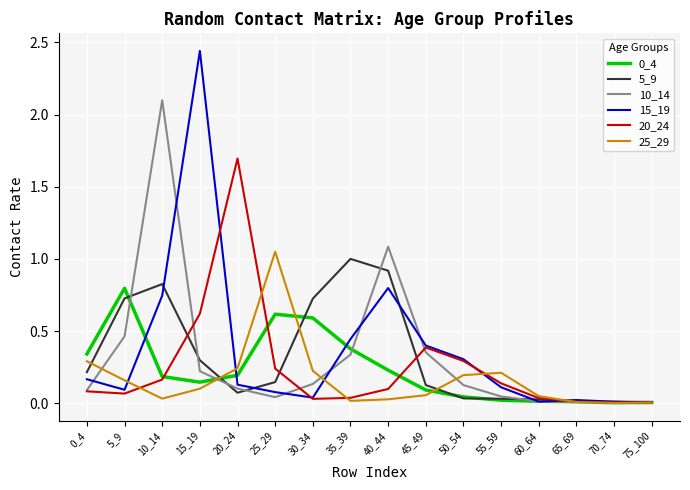

Which series changed the most between 30_34 and 35_39?

15_19